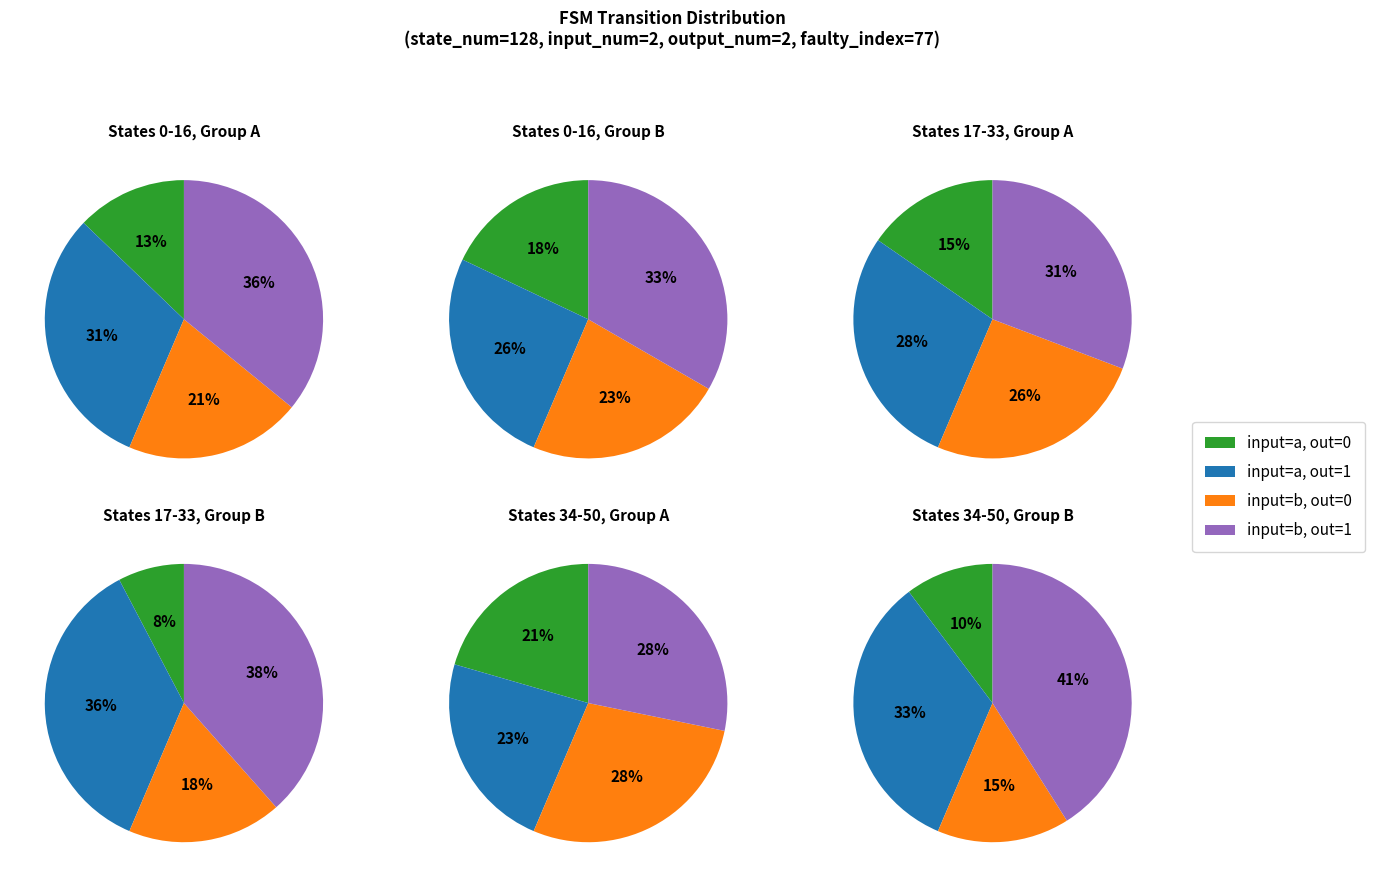

To the nearest percent, what is the difference between the 2 and 12 slice percentages?

12%